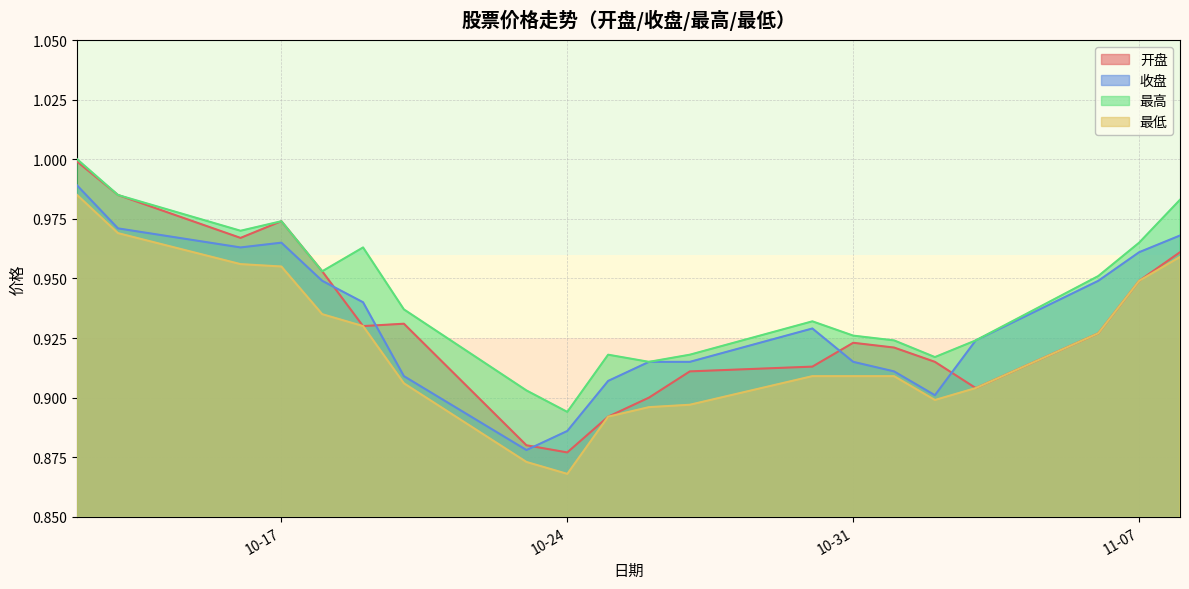

How many data points does each series have?

20